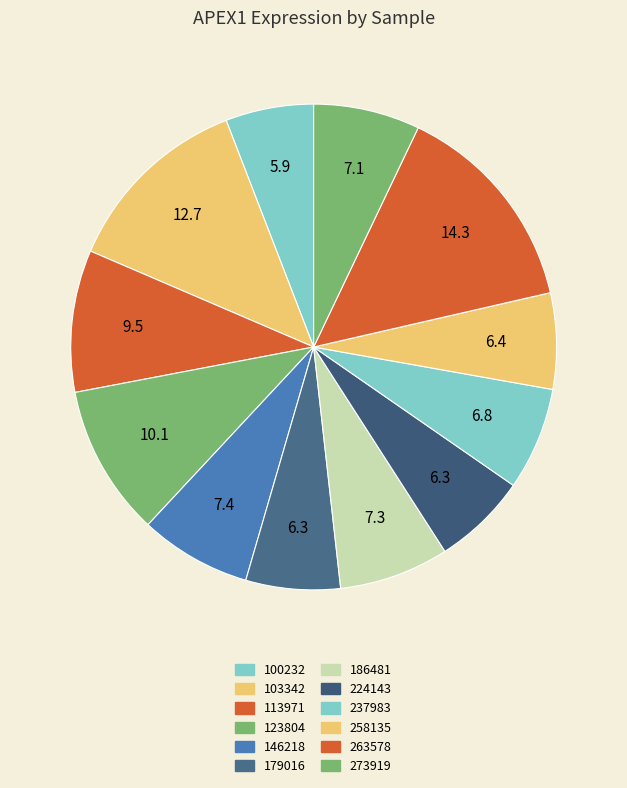

What is the total percentage of 186481 and 146218?

14.7%